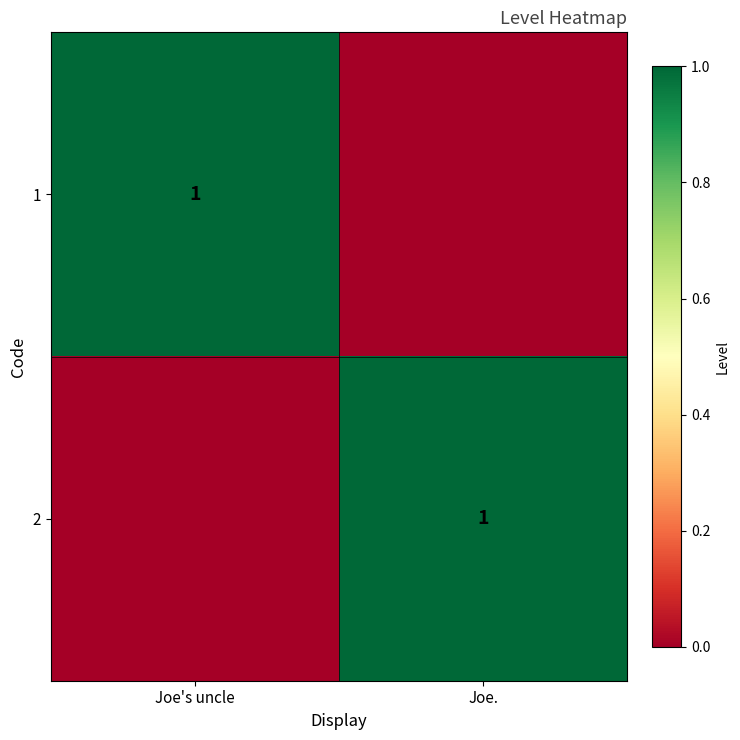

The value of 1 at Joe's uncle is 1. True or false?

True